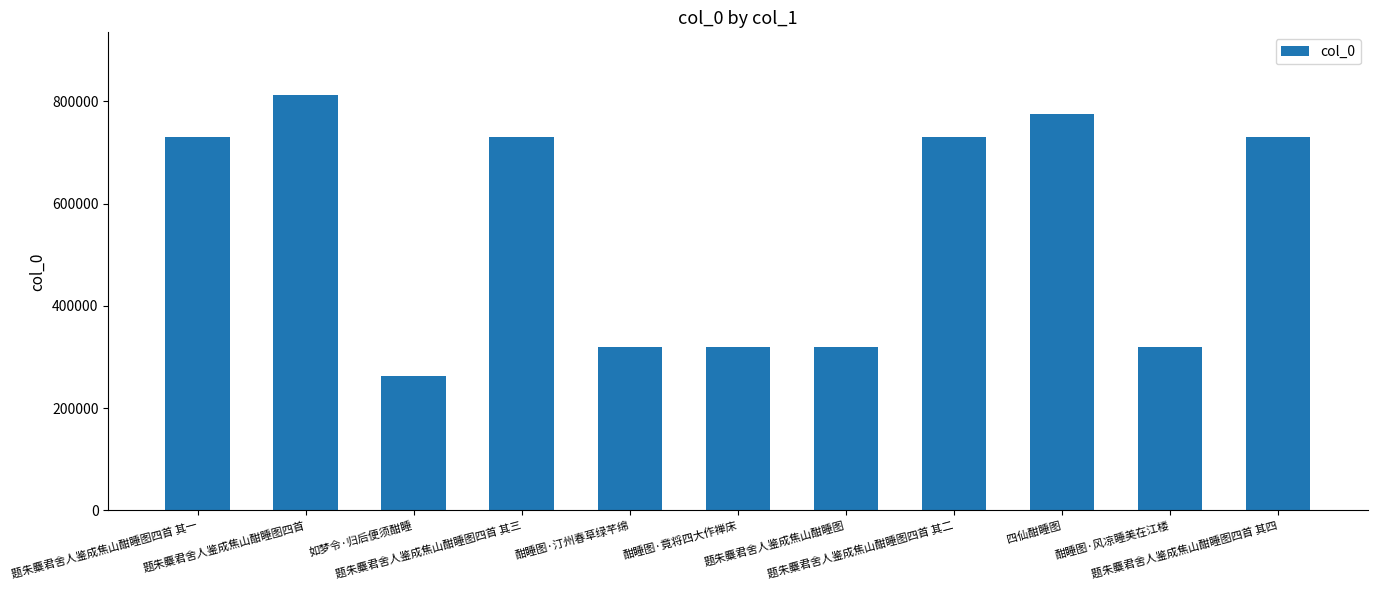

Which label corresponds to the largest value in the chart?

题朱麋君舍人鉴成焦山酣睡图四首